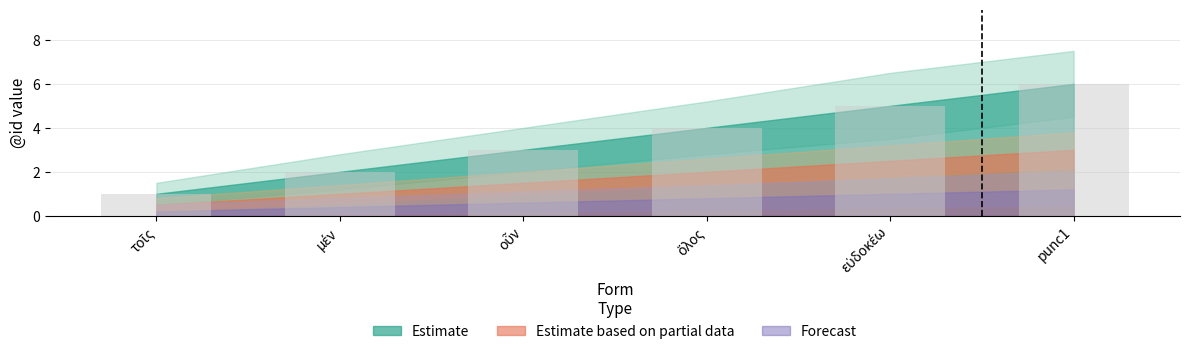

What is the maximum value shown in the chart?

6